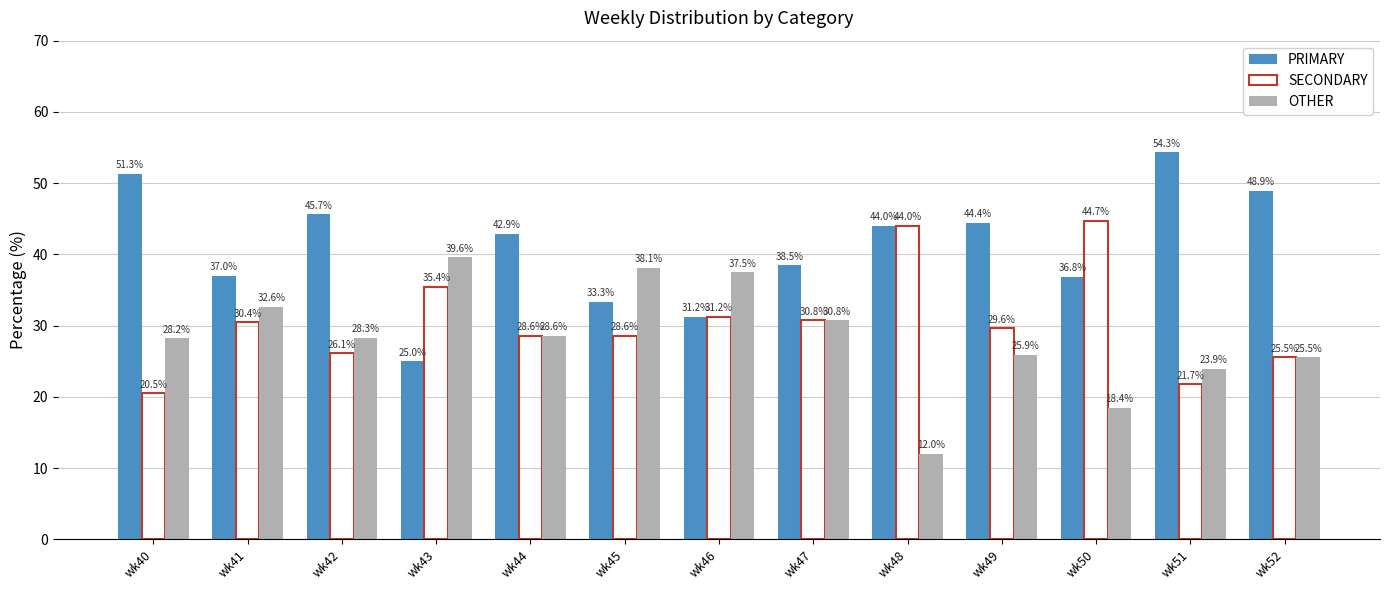

Which series has the largest total across all categories?

PRIMARY